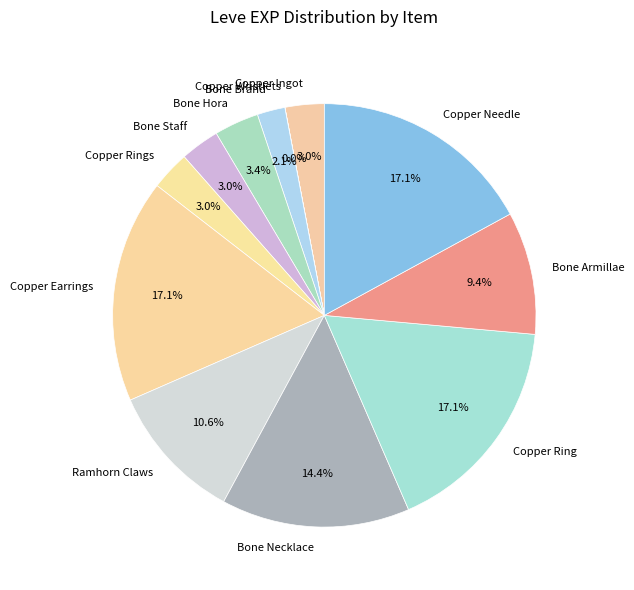

What is the ratio of the value at Bone Hora to the value at Copper Ingot?

1.1